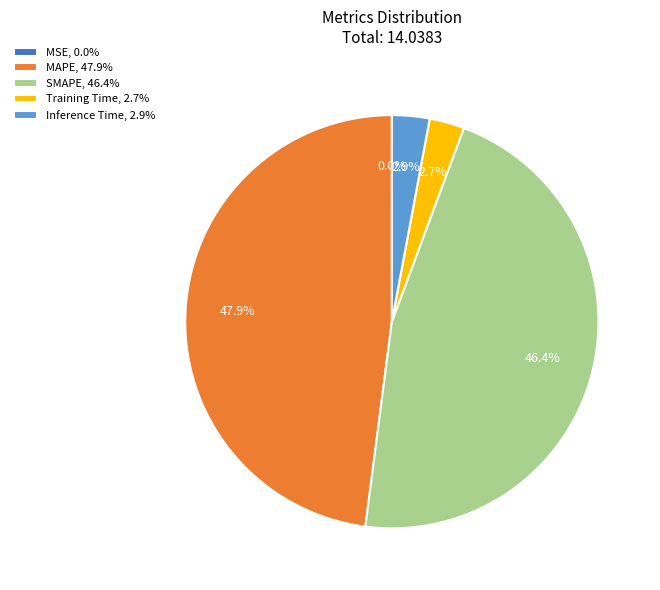

How much of the chart is everything except SMAPE, 46.4%?

53.6%